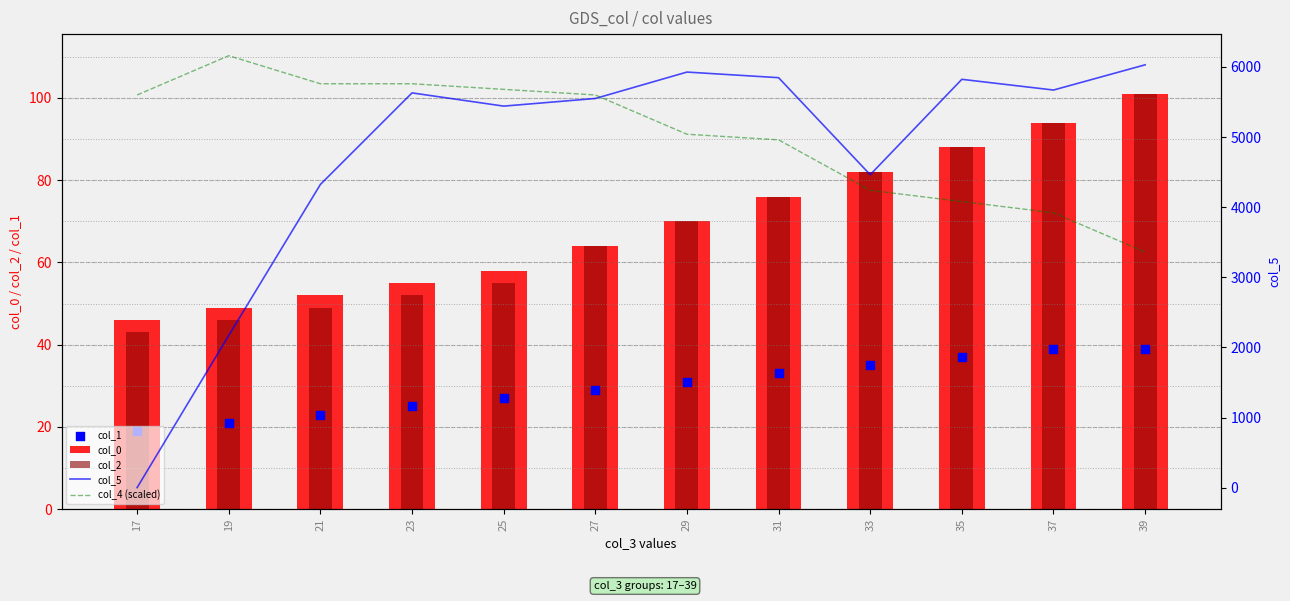

Which series has the largest Y range (max minus min)?

col_5